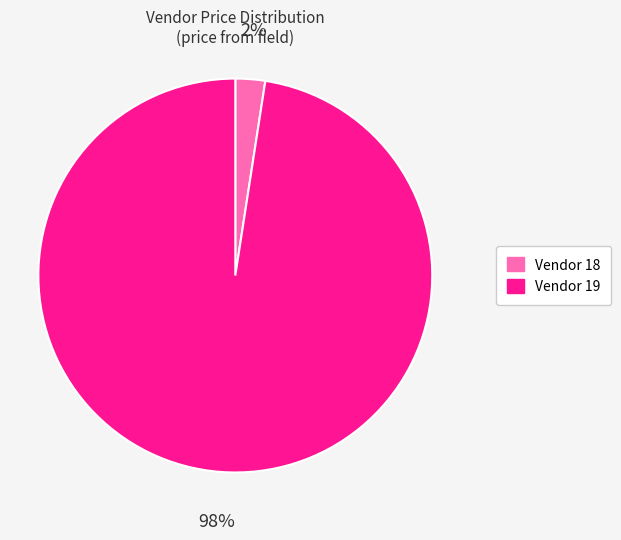

To the nearest percent, what is the average slice percentage?

50%